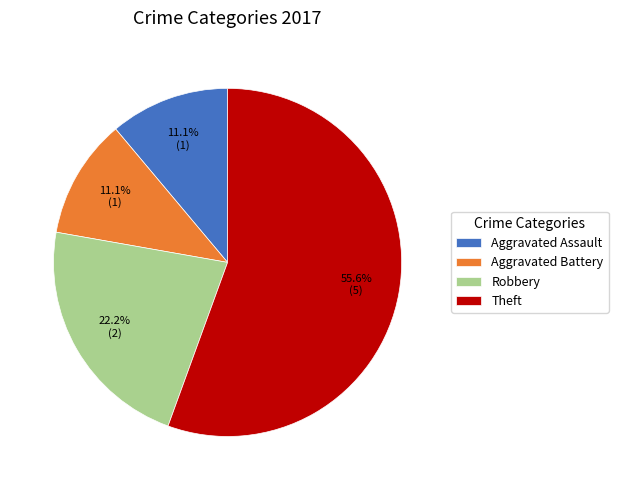

What percentage do Theft and Aggravated Assault together represent?

66.7%